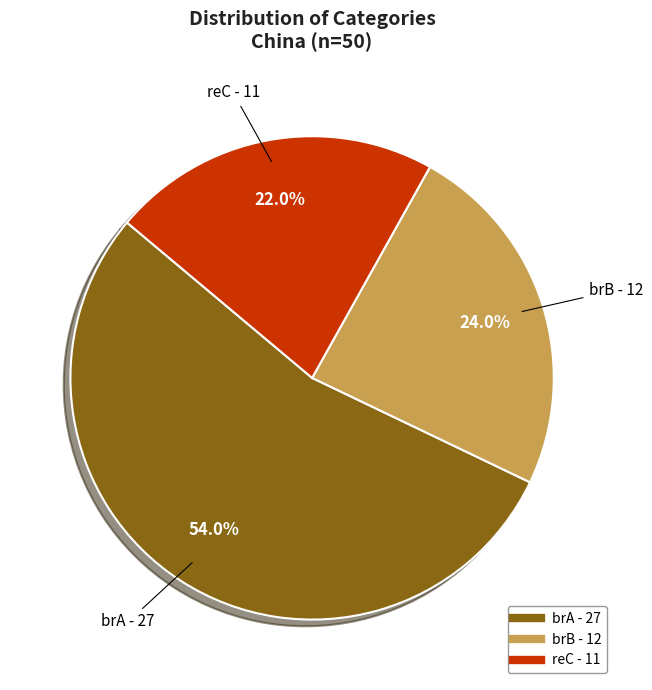

To the nearest percent, what is the average slice percentage?

33%